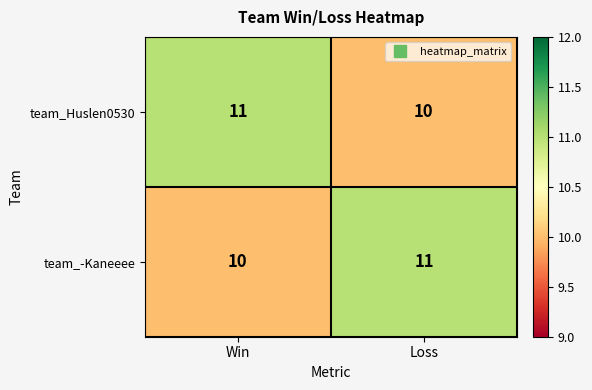

How many distinct data groups are displayed?

2